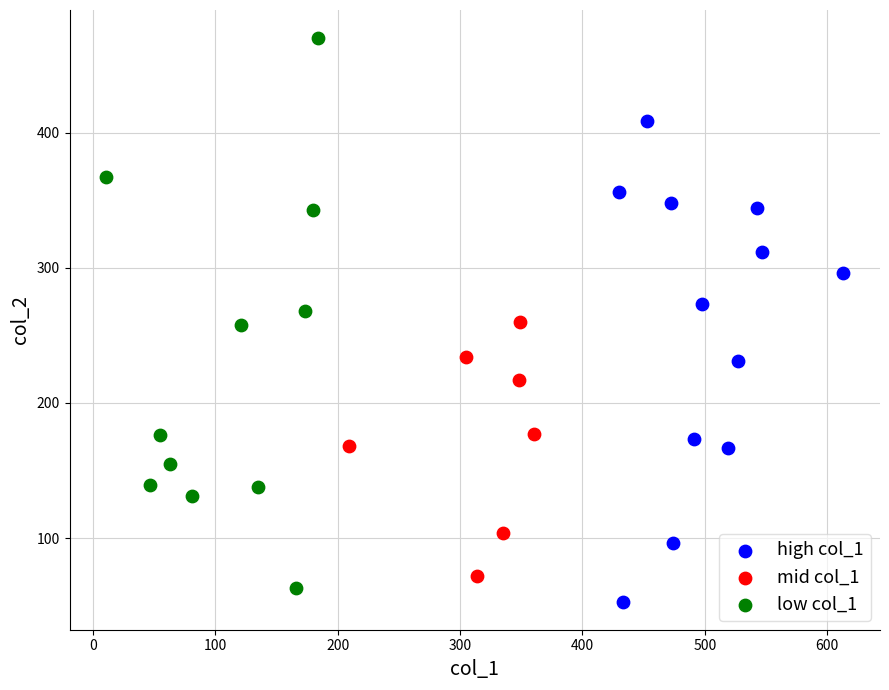

Which series has the largest Y range (max minus min)?

low col_1